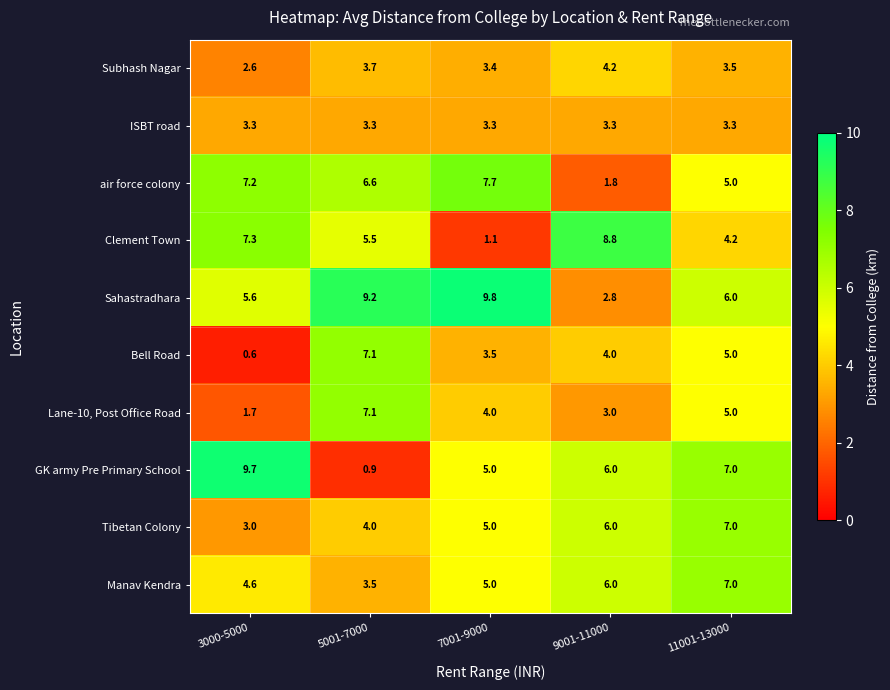

How many distinct data groups are displayed?

10